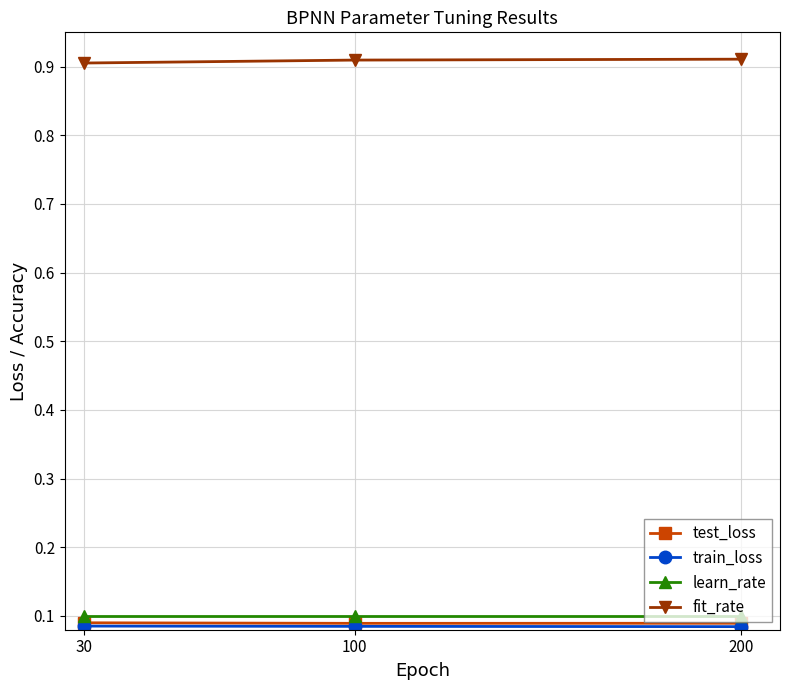

What is the spread (max minus min) of values at 100?

0.8